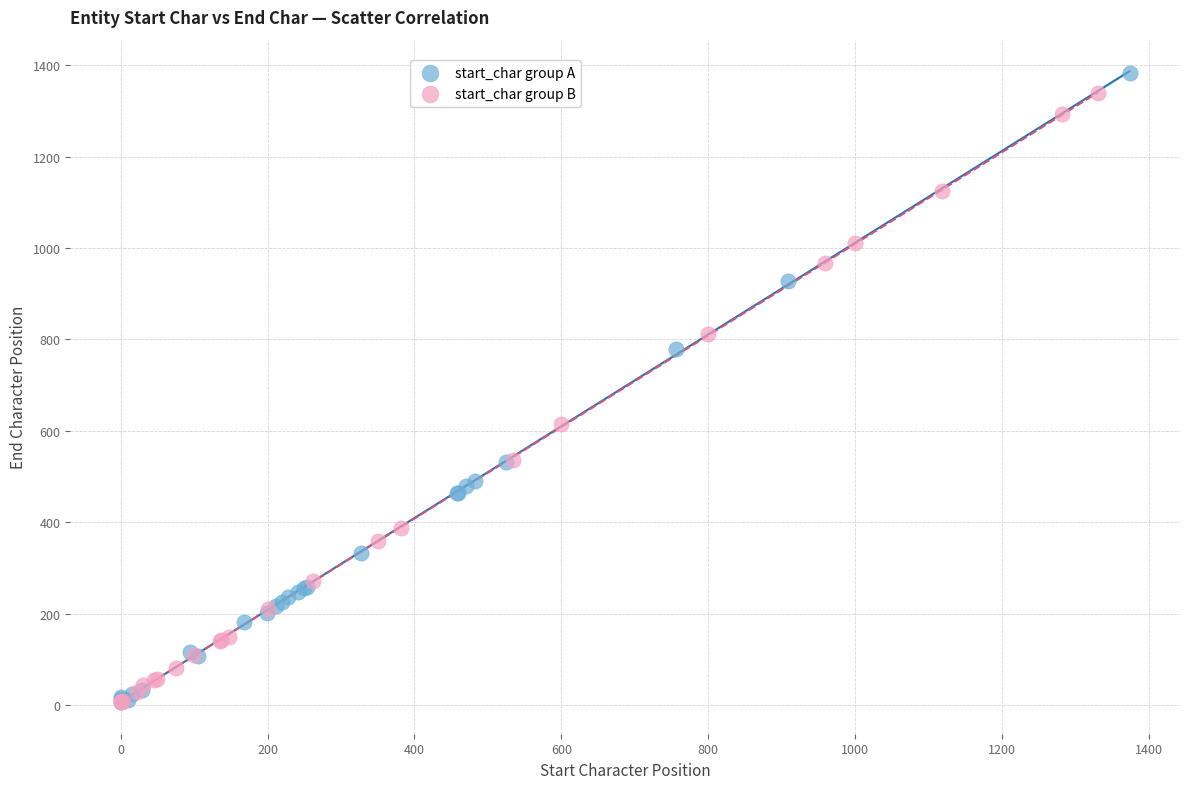

Which series has the widest spread of Y values?

start_char group A